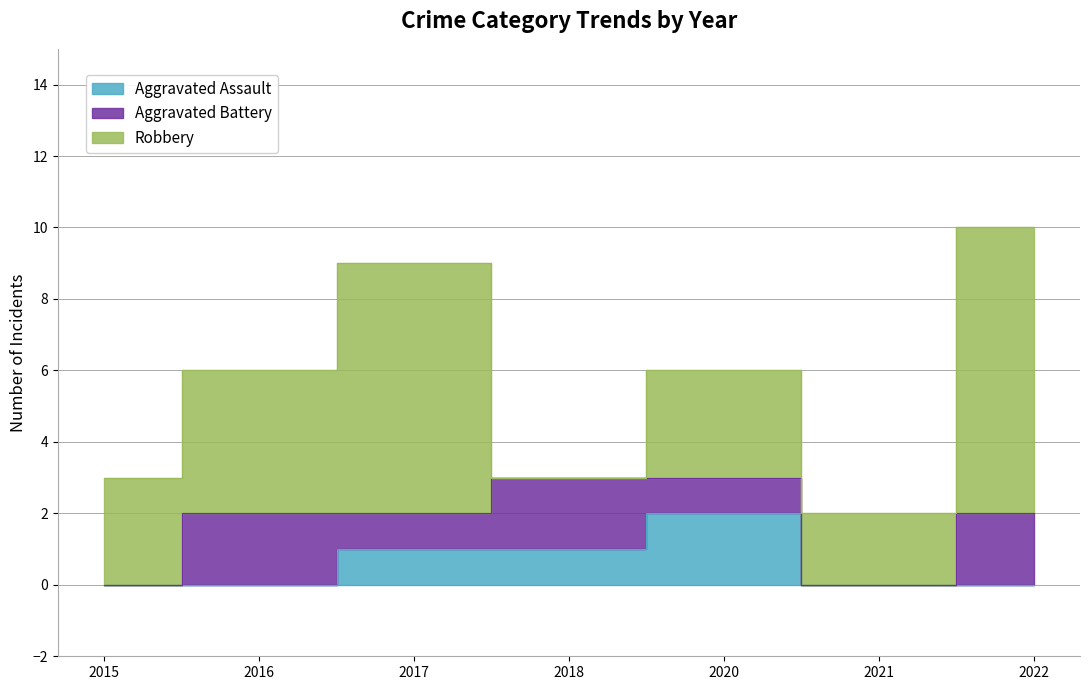

Which series has the largest total across all categories?

Robbery